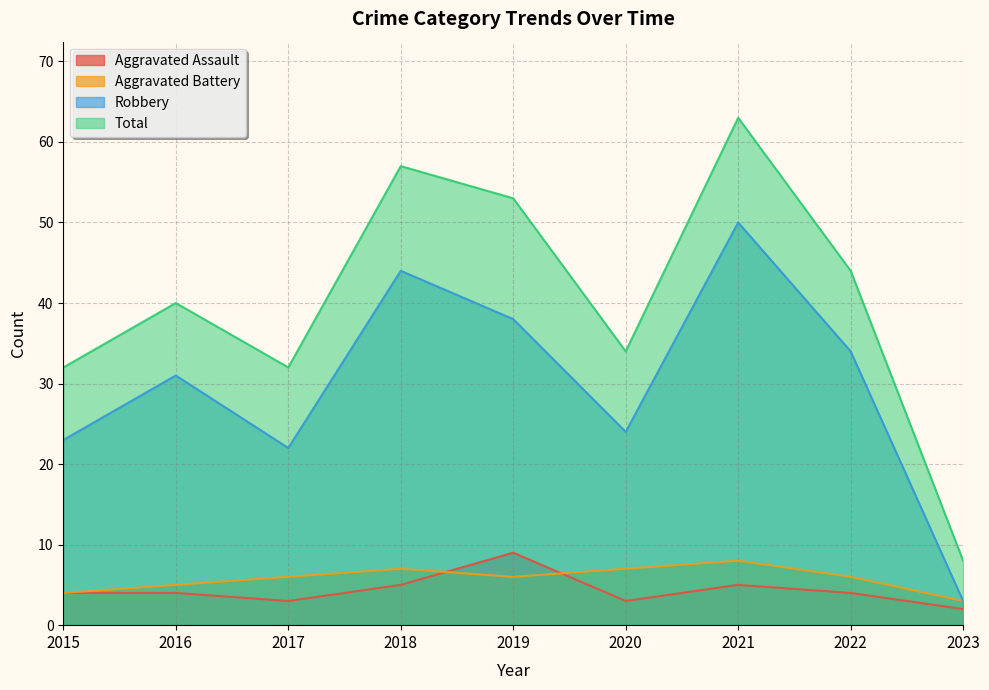

Which category has the lowest value across all series?

2023